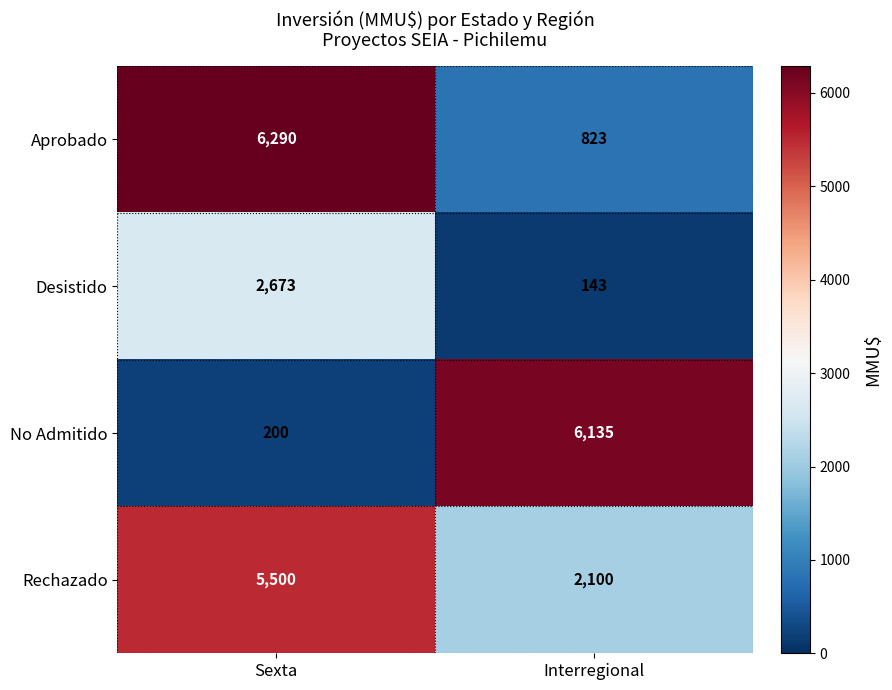

What is the total value across all series at Interregional?

9201